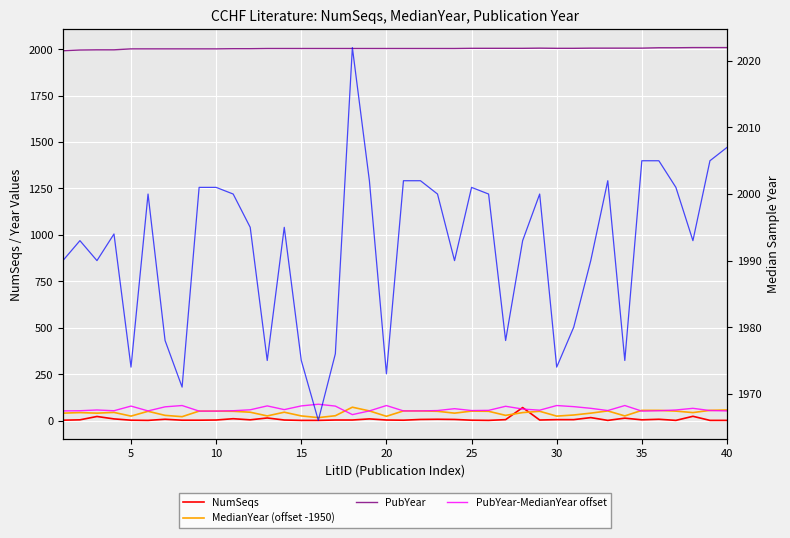

How many intersections are there between MedianYear (offset -1950) and NumSeqs?

2